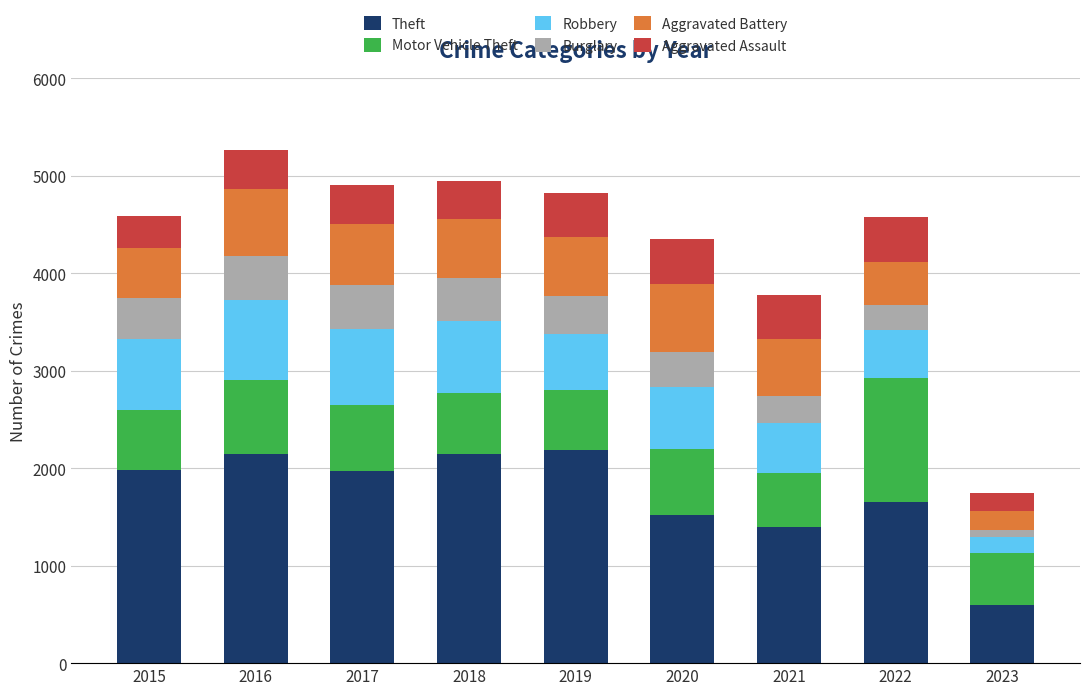

Is it true that Theft equals 782 at 2023?

False